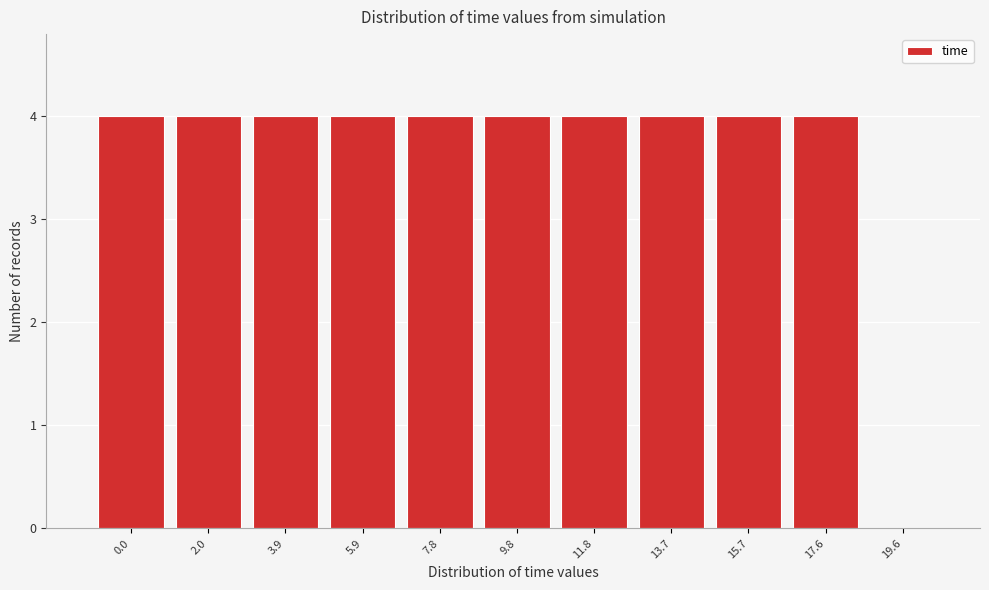

Reading right to left, extract all data points from this chart.

19.6=0	17.6=4	15.7=4	13.7=4	11.8=4	9.8=4	7.8=4	5.9=4	3.9=4	2.0=4	0.0=4